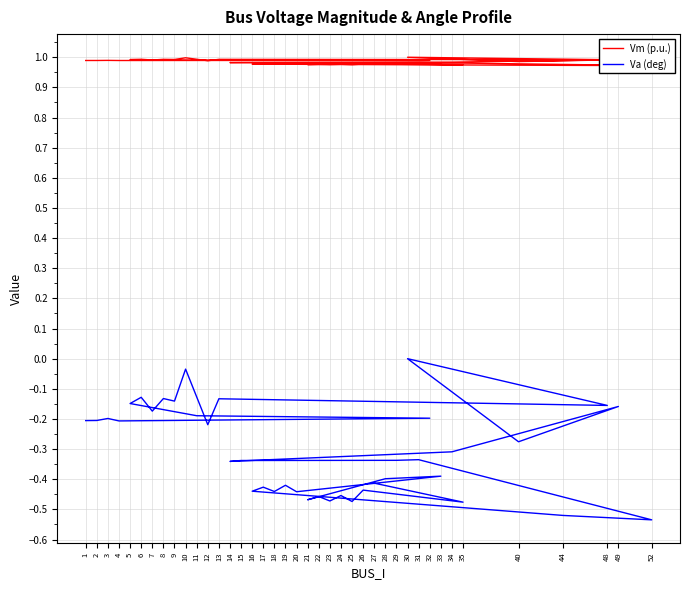

What is the difference between the maximum and minimum values in the Va (deg) series?

0.5